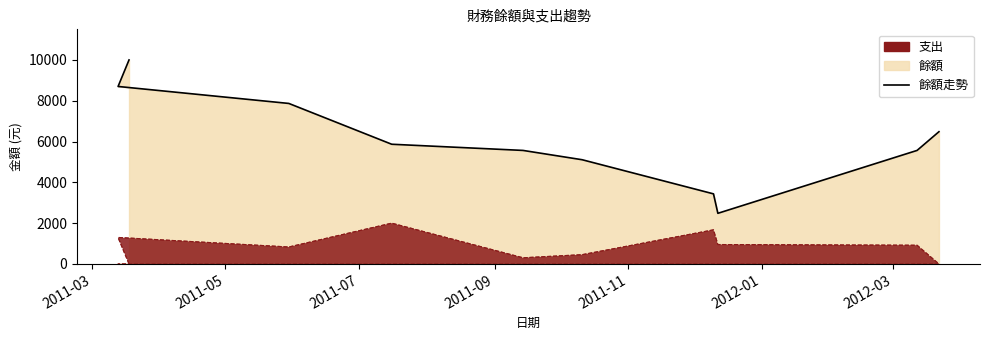

What is the sum of all 支出 values?

8435